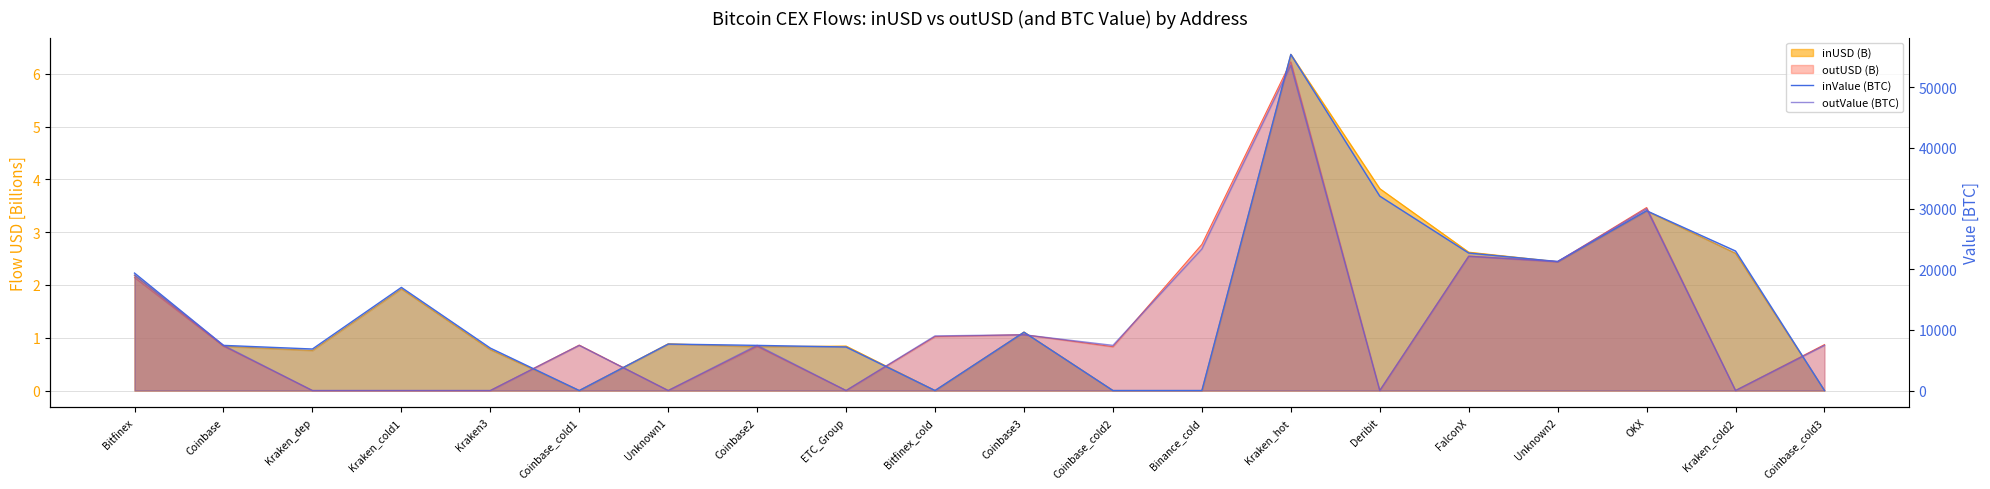

What is the sum of all inValue (BTC) values?

273562.3